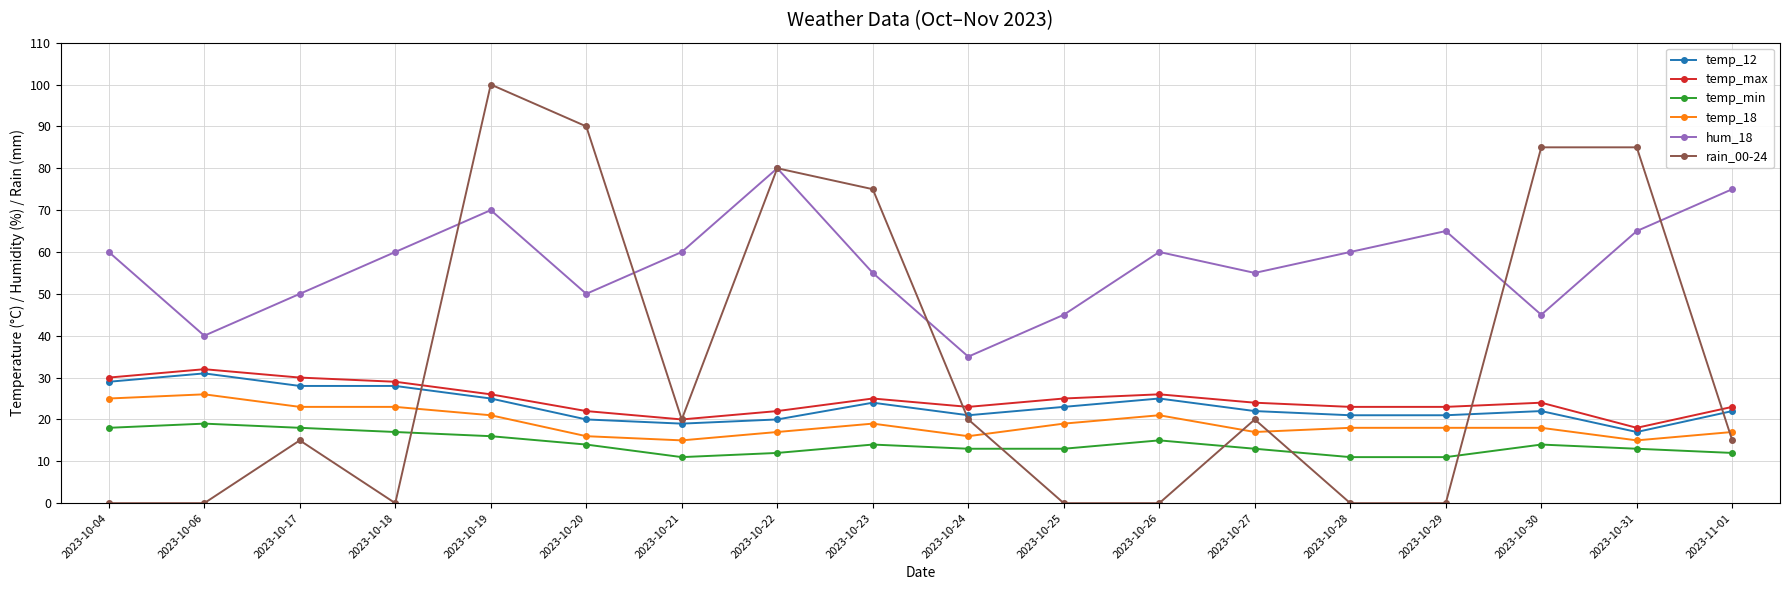

What is the label of the 10th point from the left?

2023-10-24